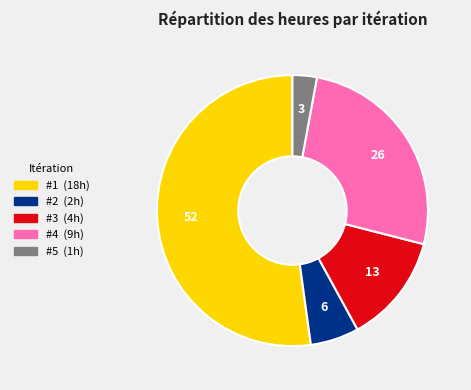

The #1 slice represents 42% of the pie. True or false?

False